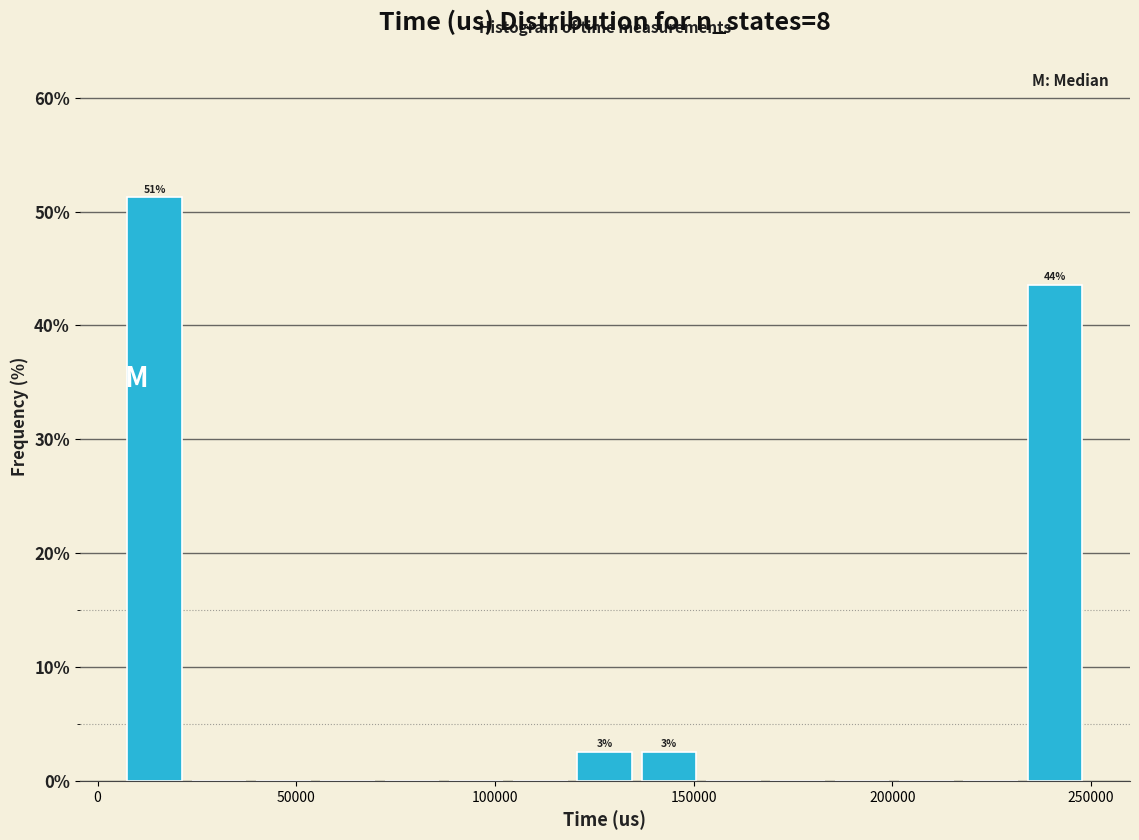

Around what value on the x-axis is the tallest bar? Give the approximate position of its centre, as read against the axis.

15000